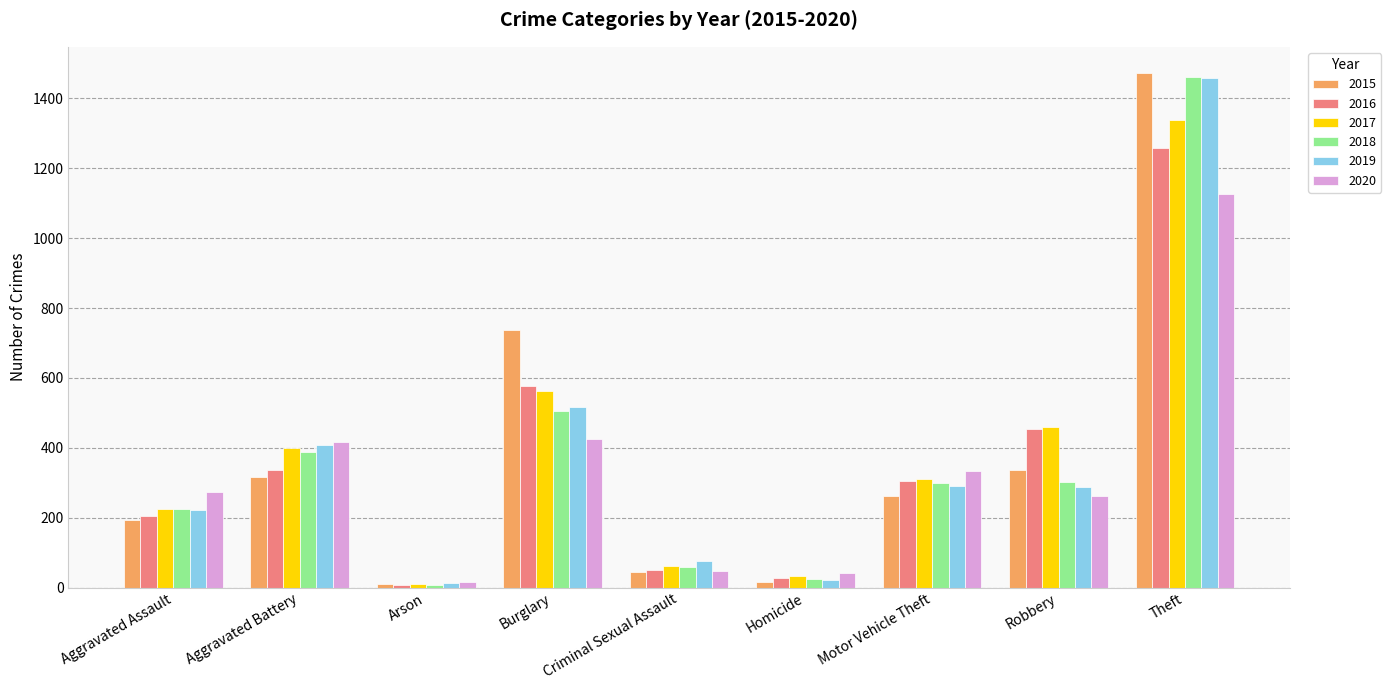

At which label does 2018 reach its minimum?

Arson